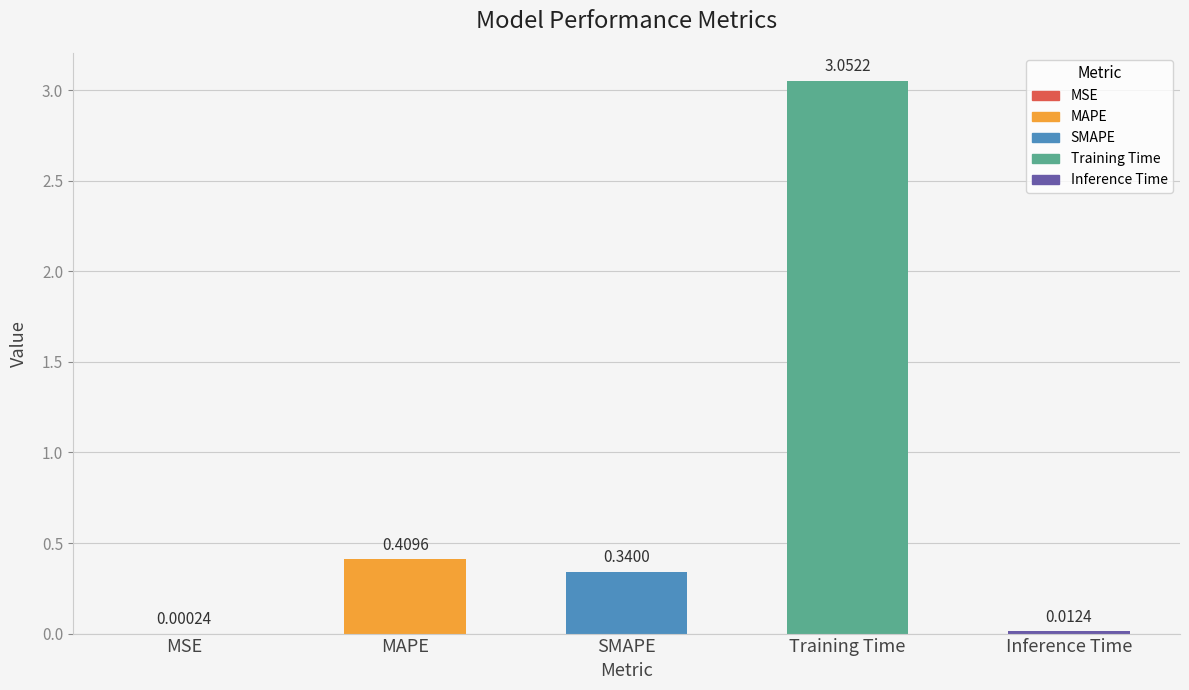

At which label is the value closest to 1?

MAPE